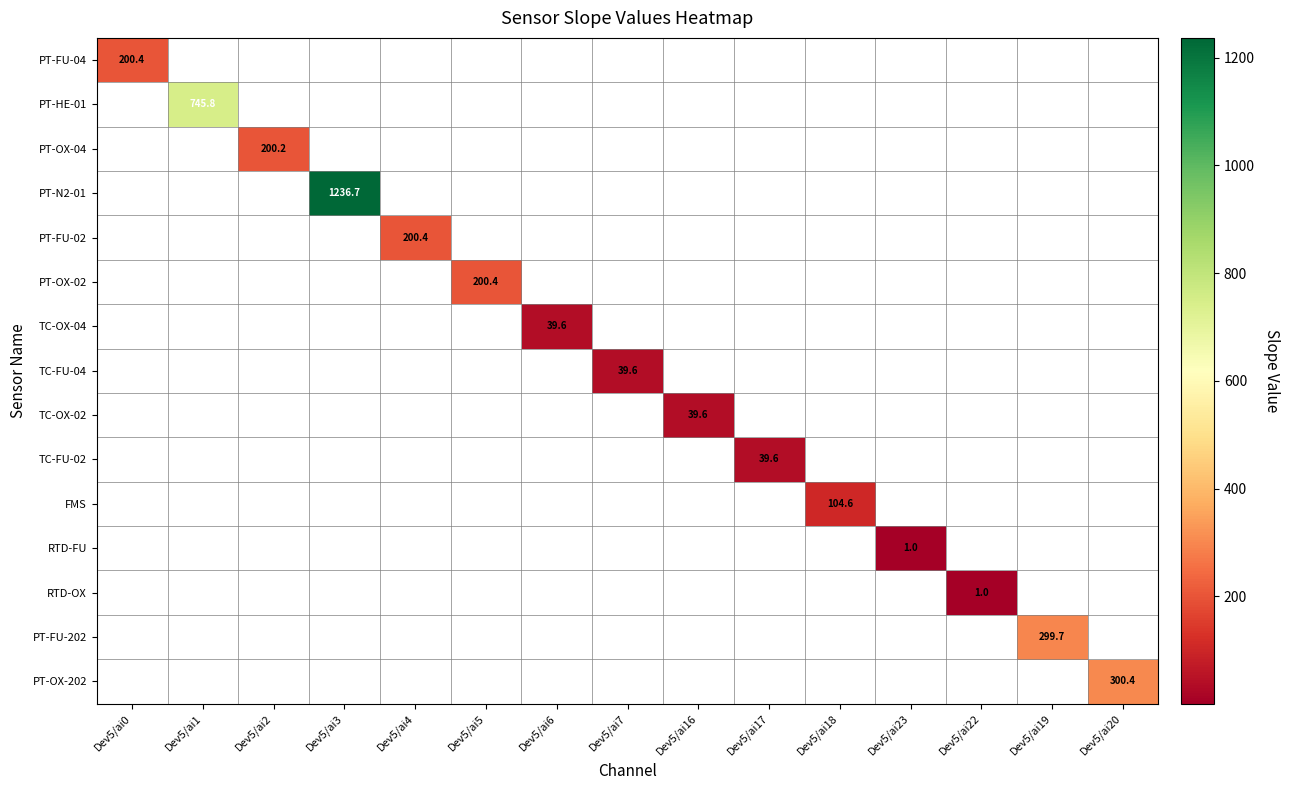

At which category does the chart reach its minimum across all series?

Dev5/ai23